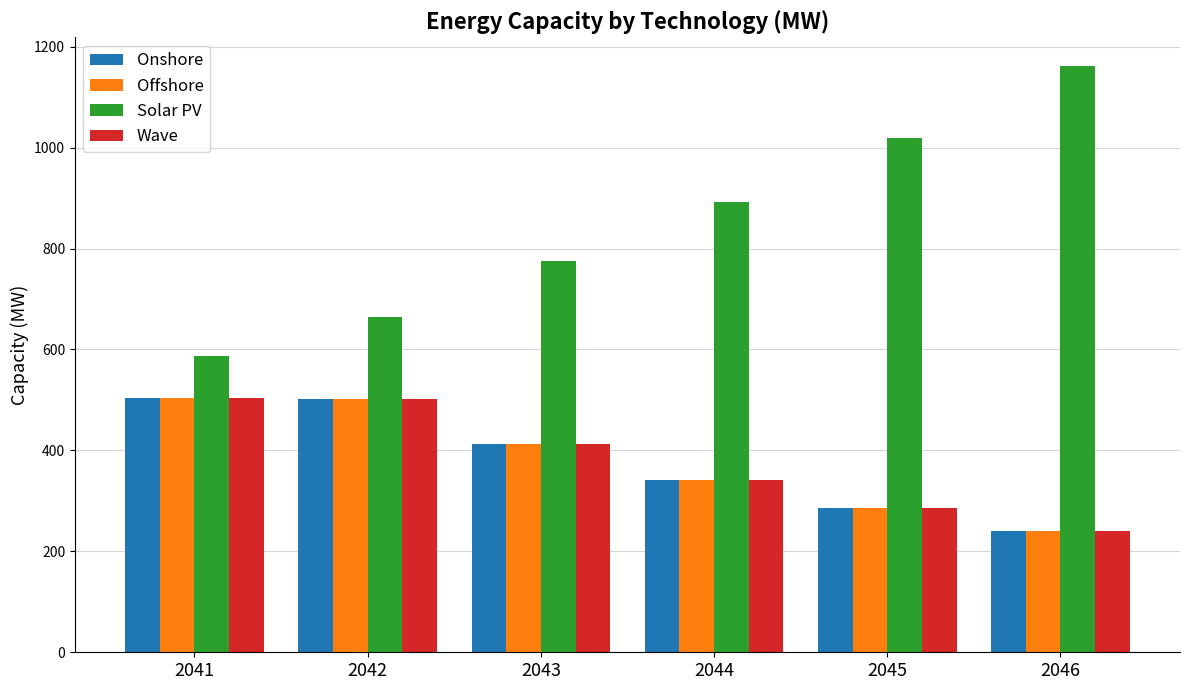

What is the sum of all Onshore values?

2288.1